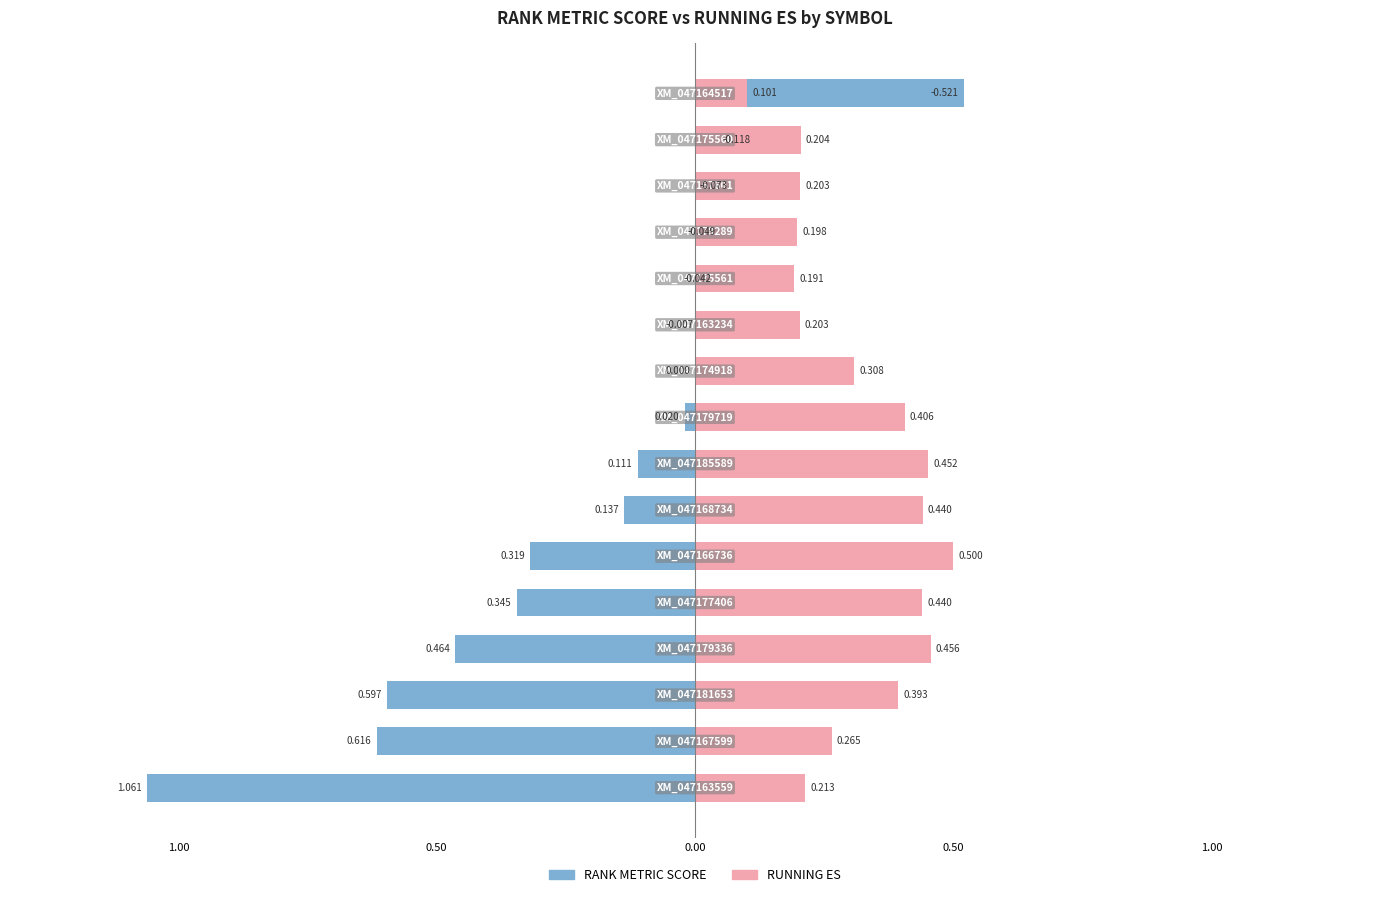

Which series has the largest total across all categories?

RUNNING ES